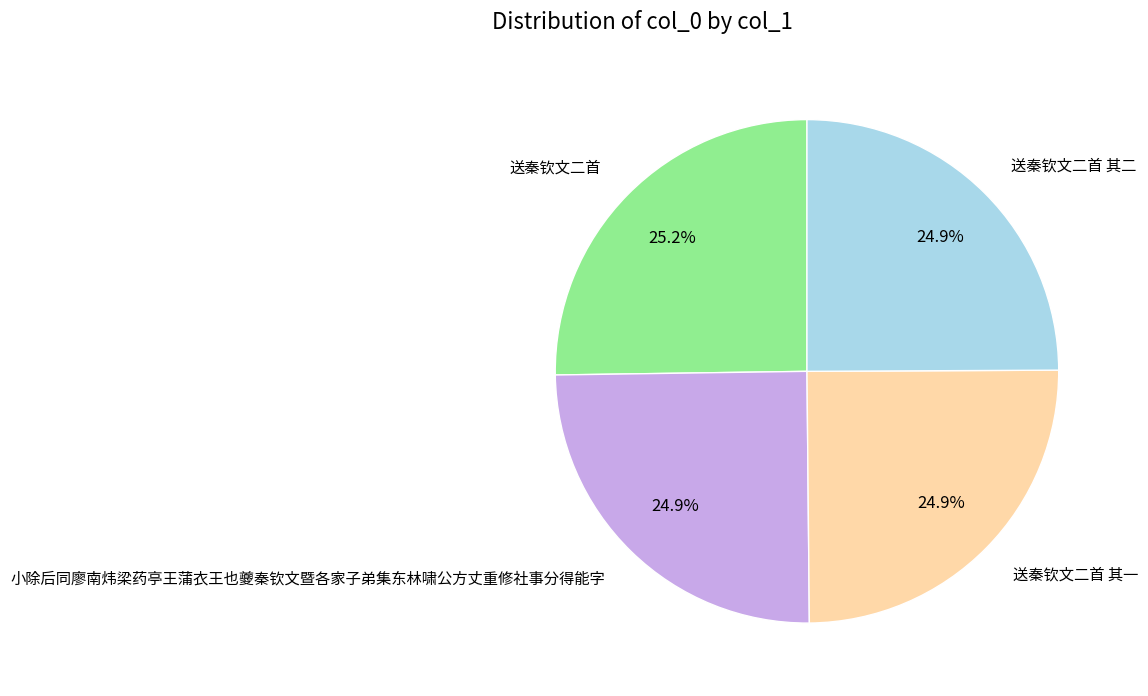

Is there a majority slice in this chart?

No